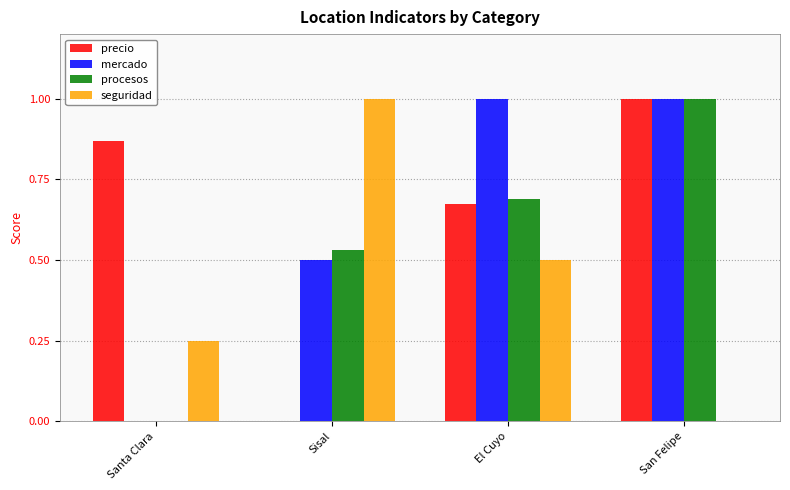

How many categories are shown in the chart?

4